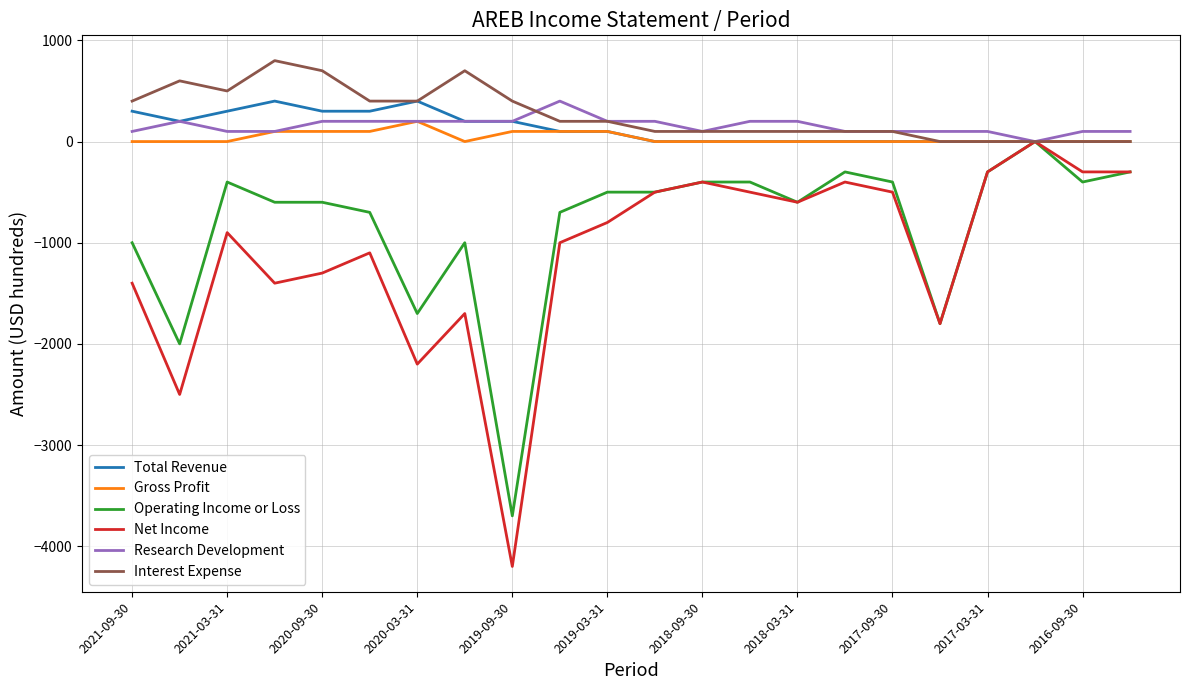

True or false: Total Revenue has more than 1 interior local peaks.

True